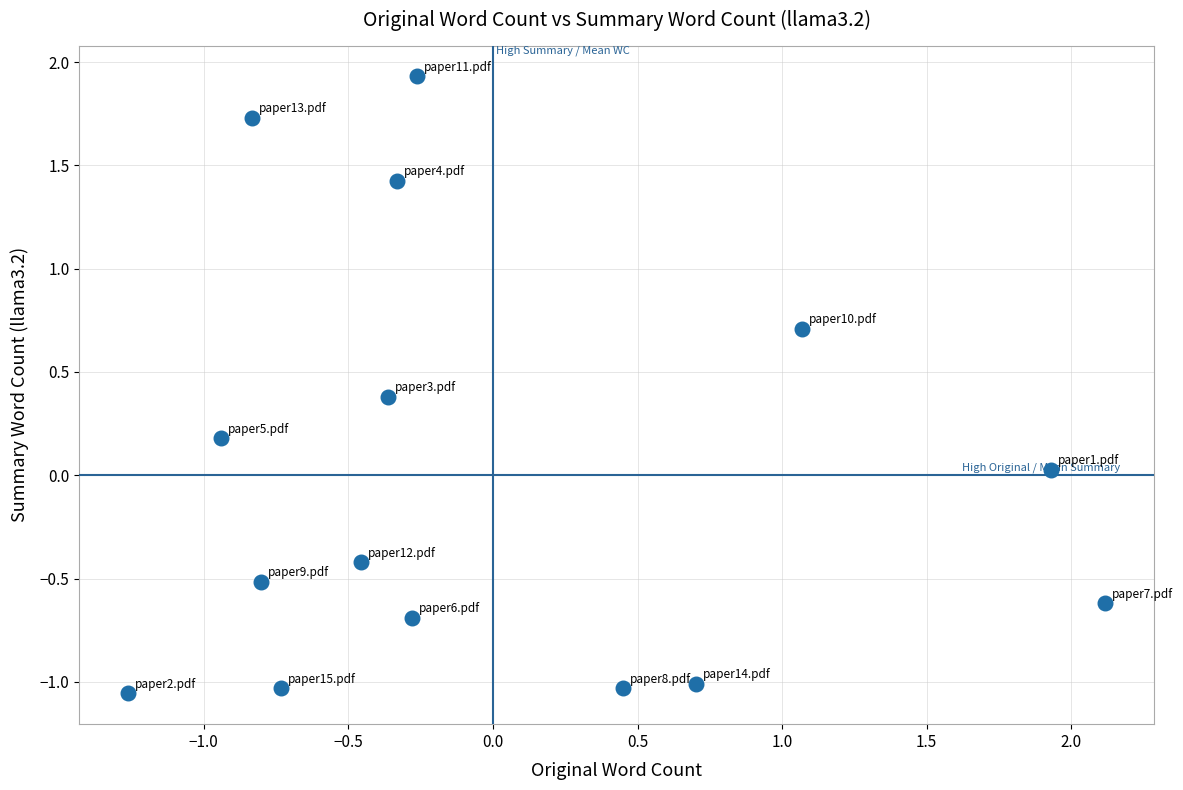

What is the range of Y values (max minus min)?

3.0